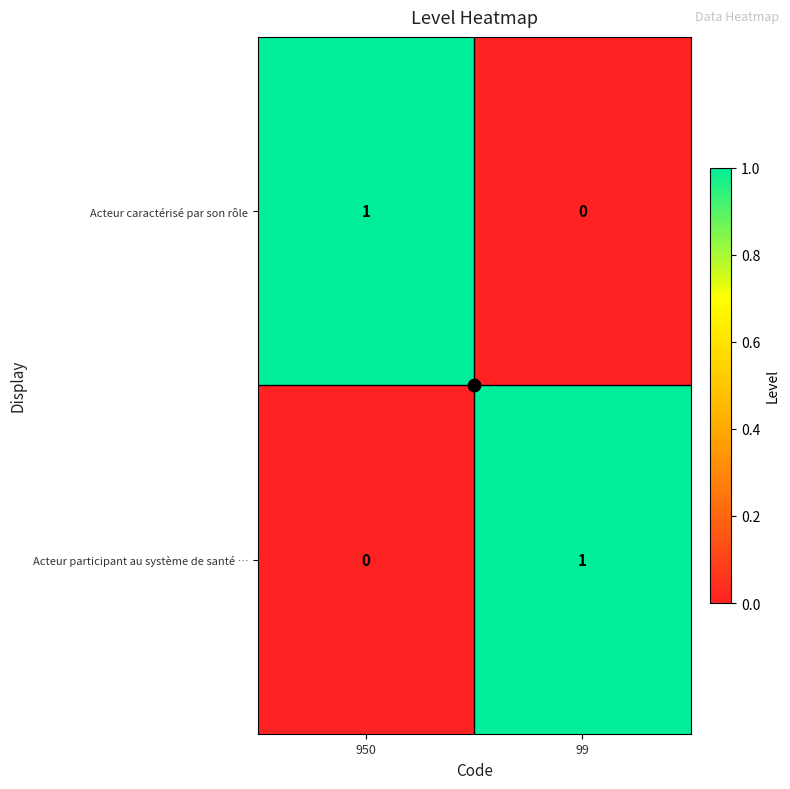

At which label does Acteur participant au système de santé … reach its peak?

99